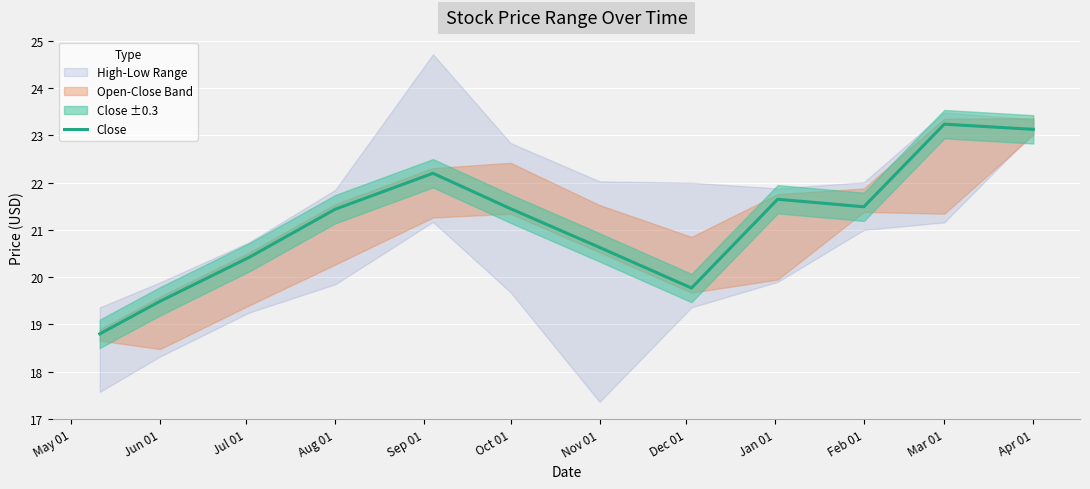

What is the label of the 7th point from the right?

Oct 01